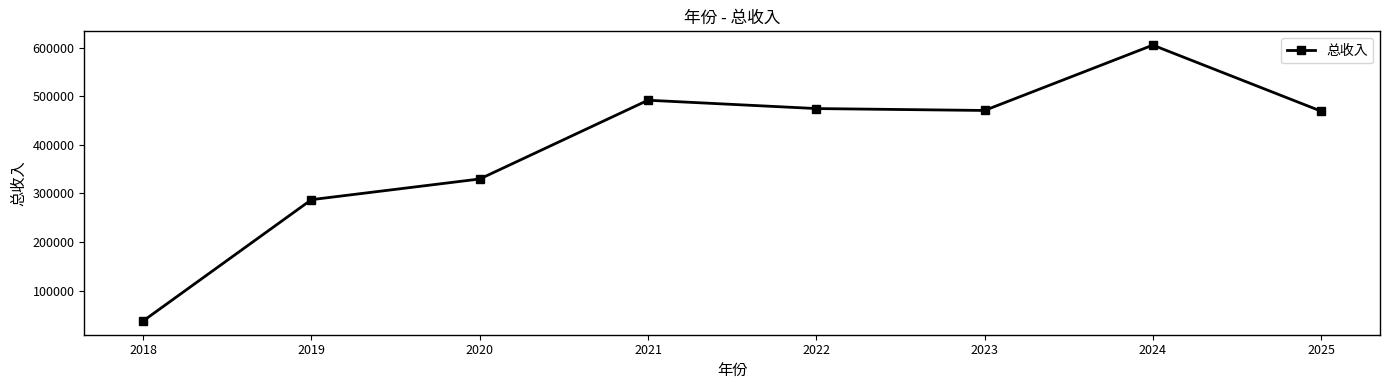

What is the maximum value shown in the chart?

605487.0